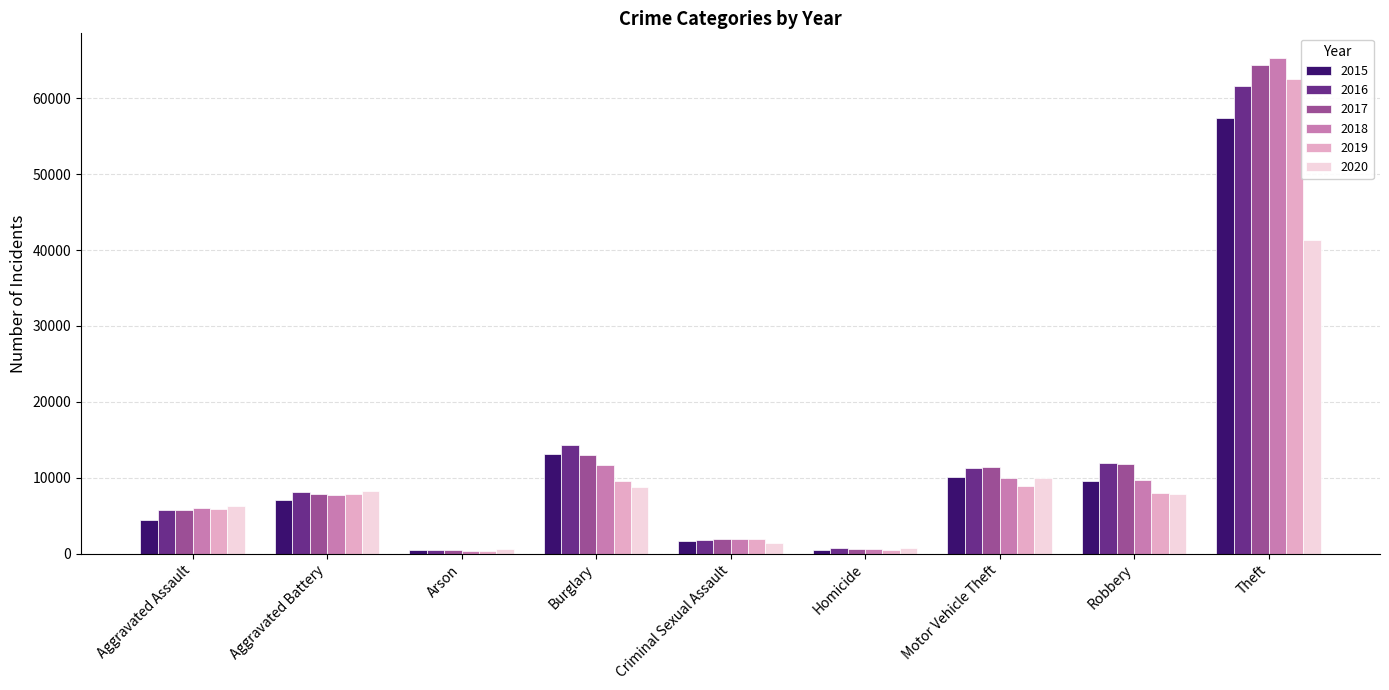

Which series changed the most between Motor Vehicle Theft and Robbery?

2020